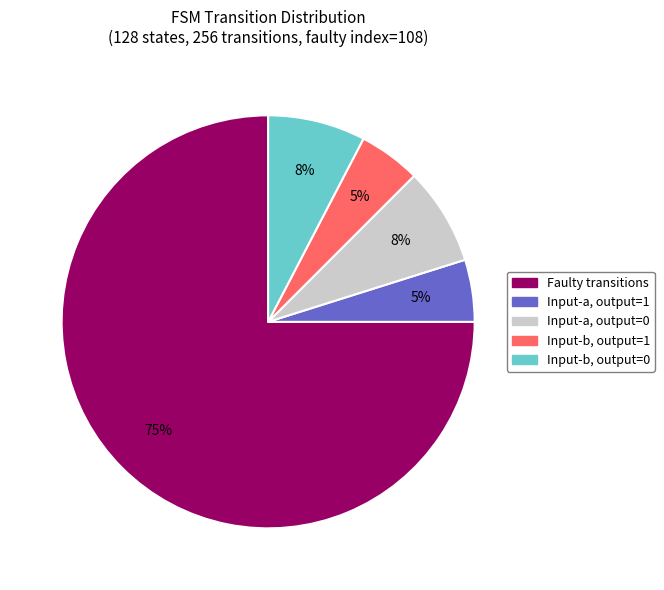

Count the number of slices in the pie.

5